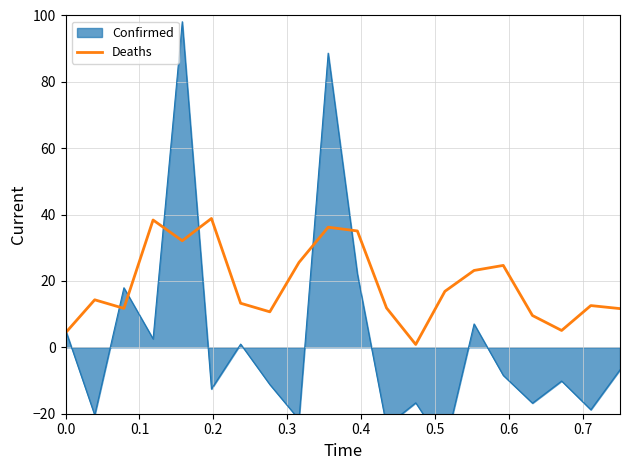

What is the maximum value for Deaths?

38.8